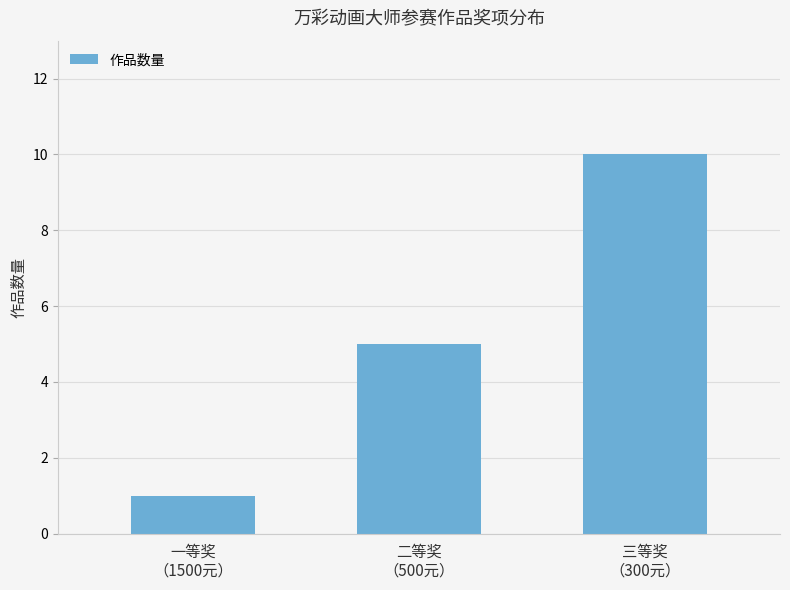

Reading left to right, what are all the values shown in this chart?

1	5	10